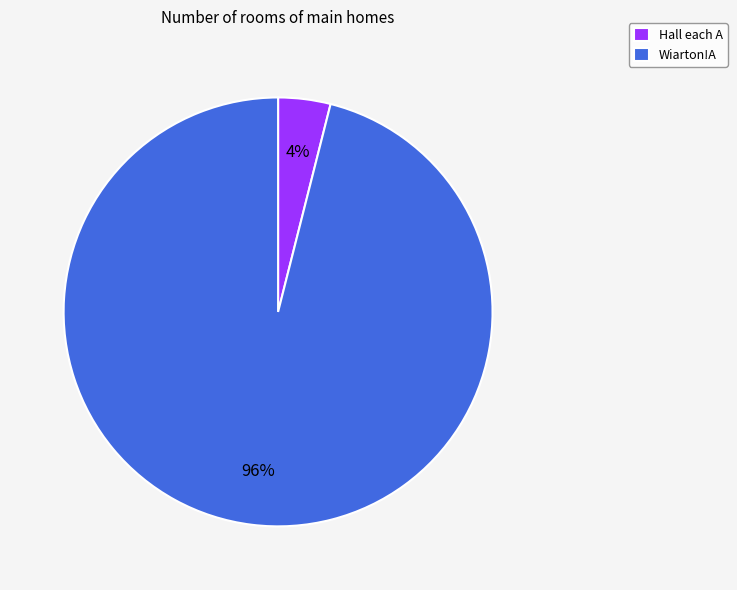

Which slice is the largest?

Wiarton!A